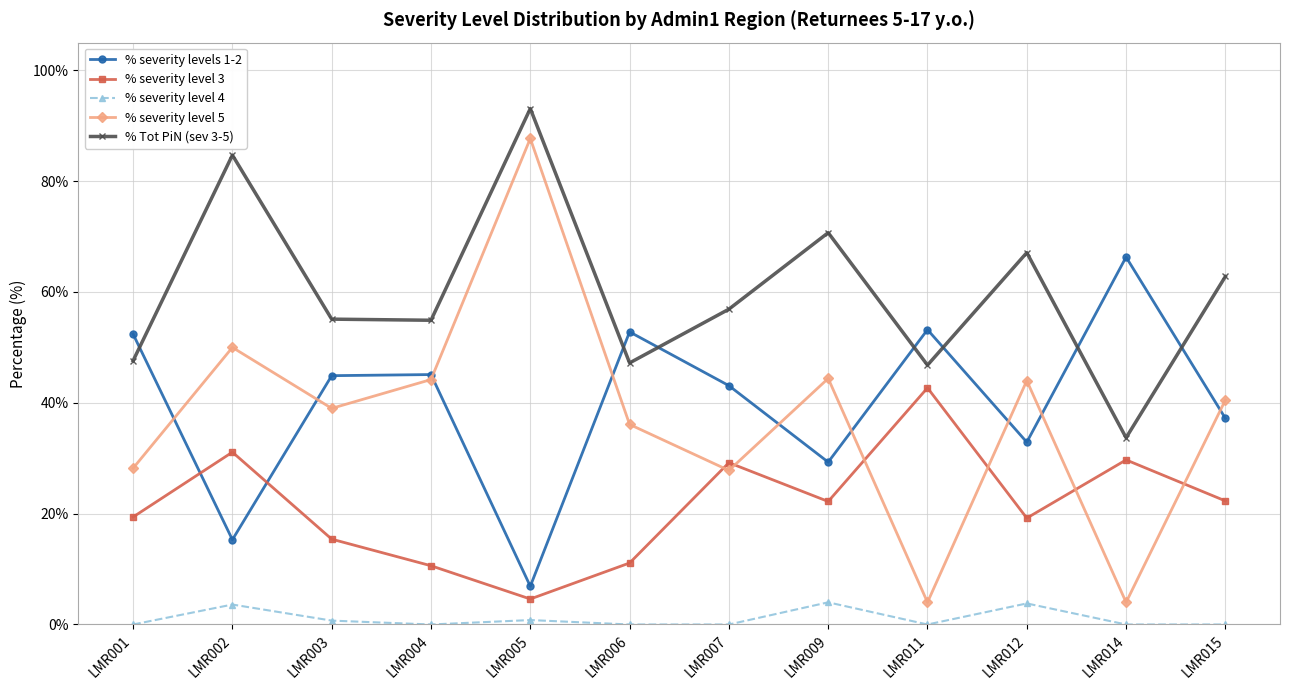

What is the spread (max minus min) of values at LMR009?

66.7